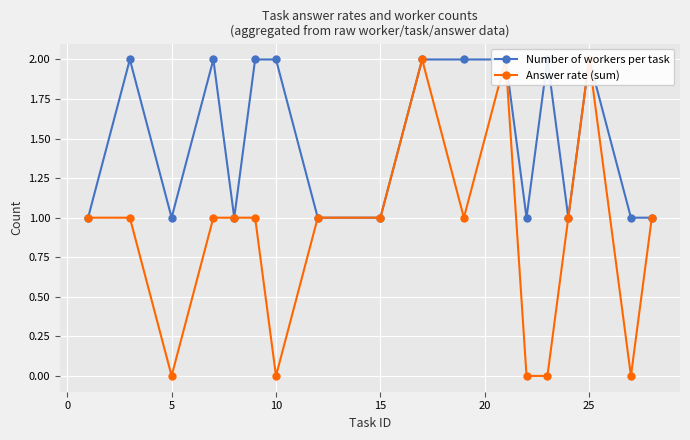

What is the difference between the Answer rate (sum) values at 25 and 15?

1